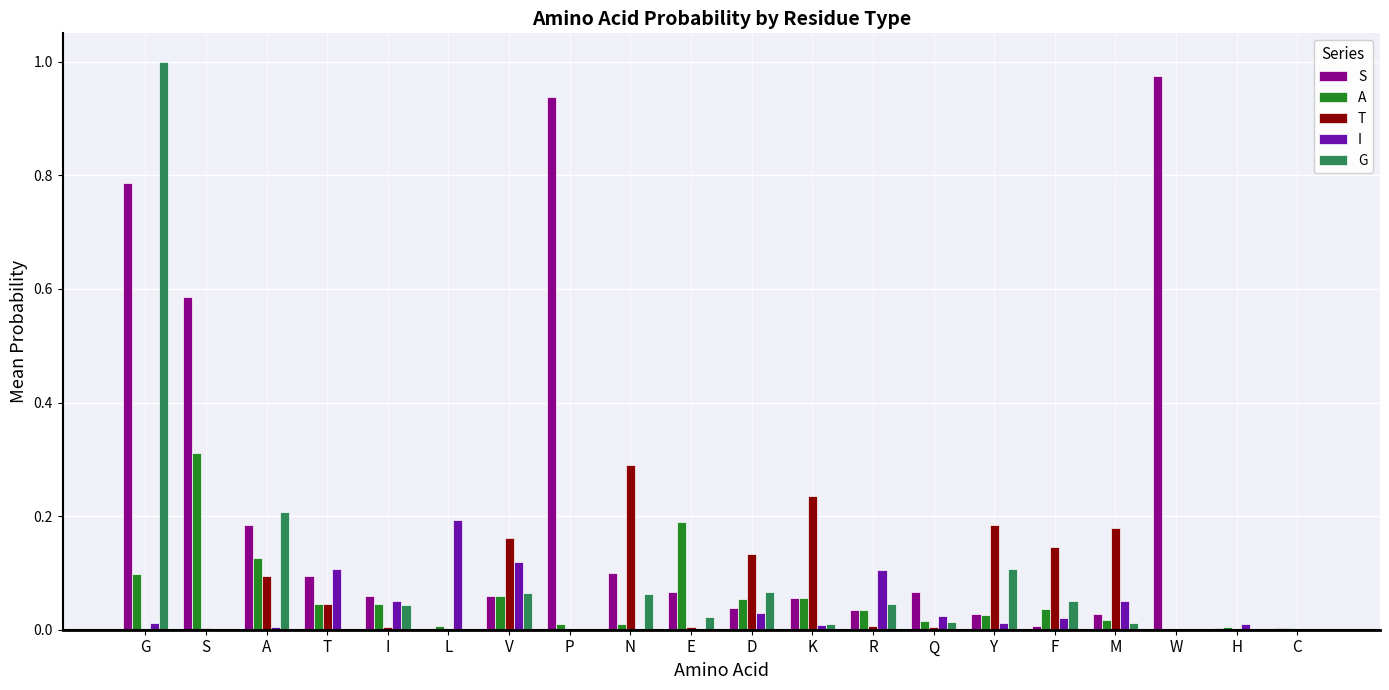

Is it true that T equals 0.0 at L?

True